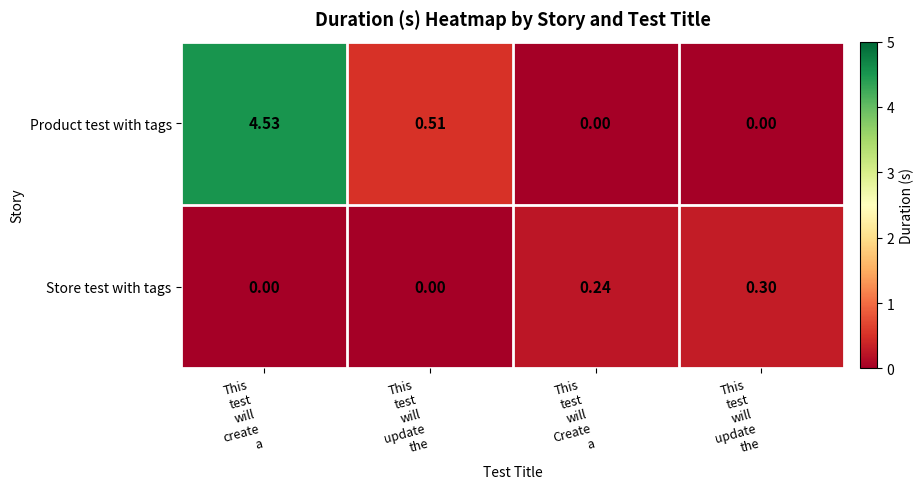

How many data points does each series have?

4